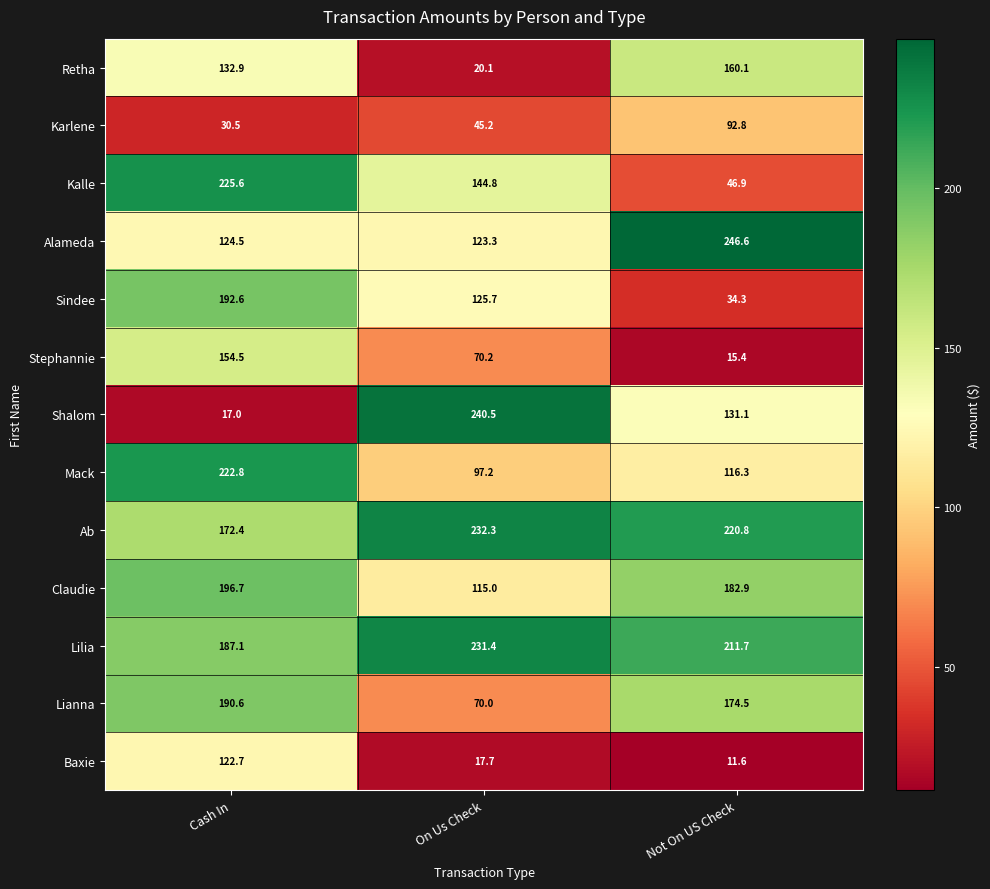

At how many categories does at least one series exceed 172?

3